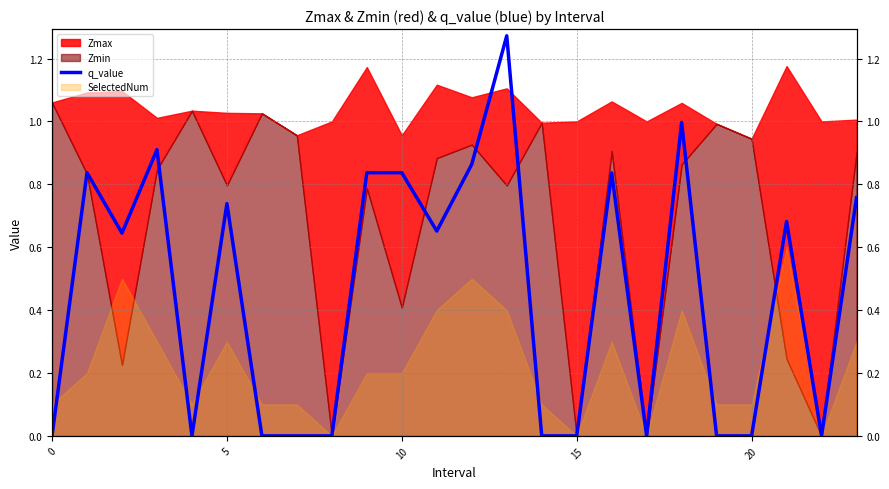

Count the number of values greater than 0.

13